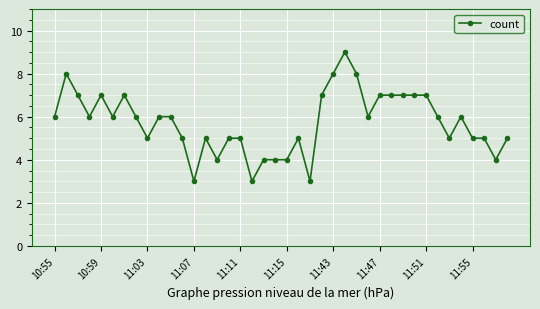

What is the average value?

6